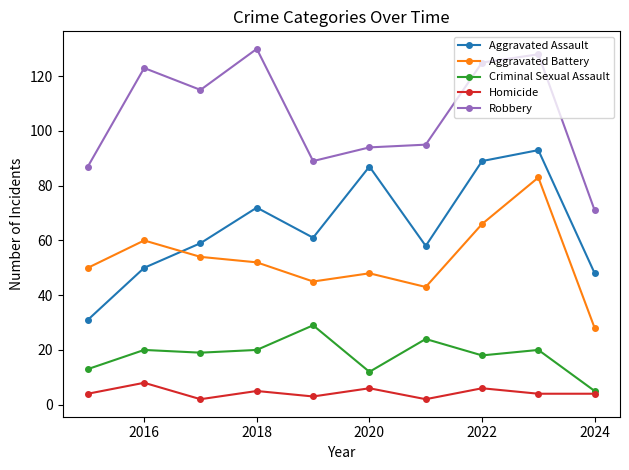

Which series has the largest range (max minus min)?

Aggravated Assault